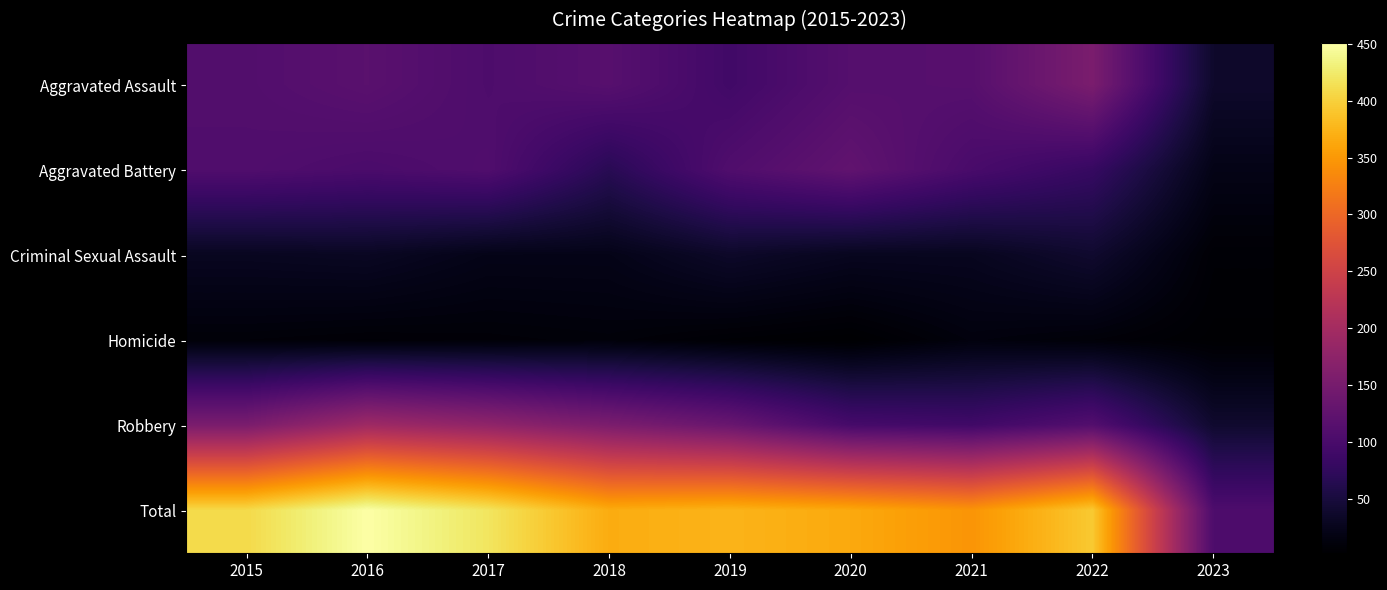

Which series has the widest spread of values?

Total